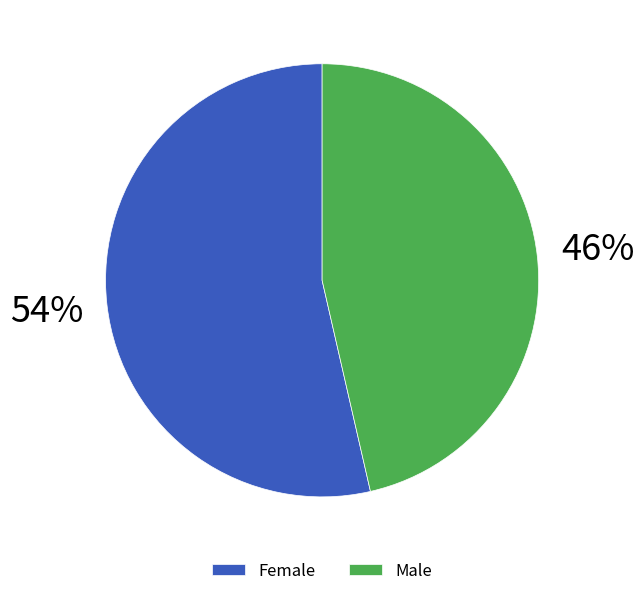

How many slices are in this pie chart?

2